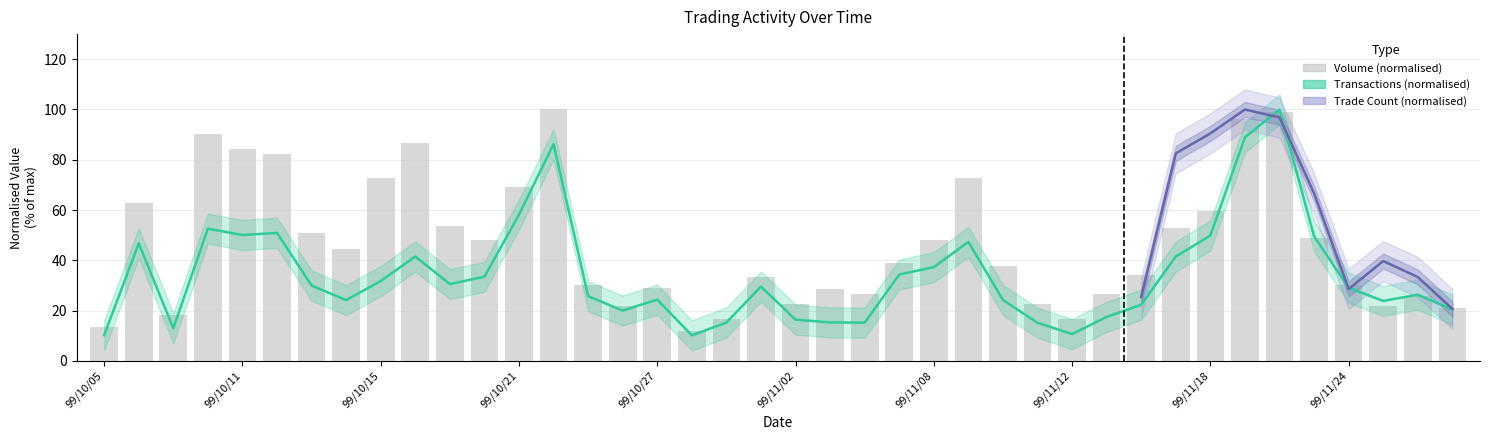

Does the chart contain stacked bars?

No